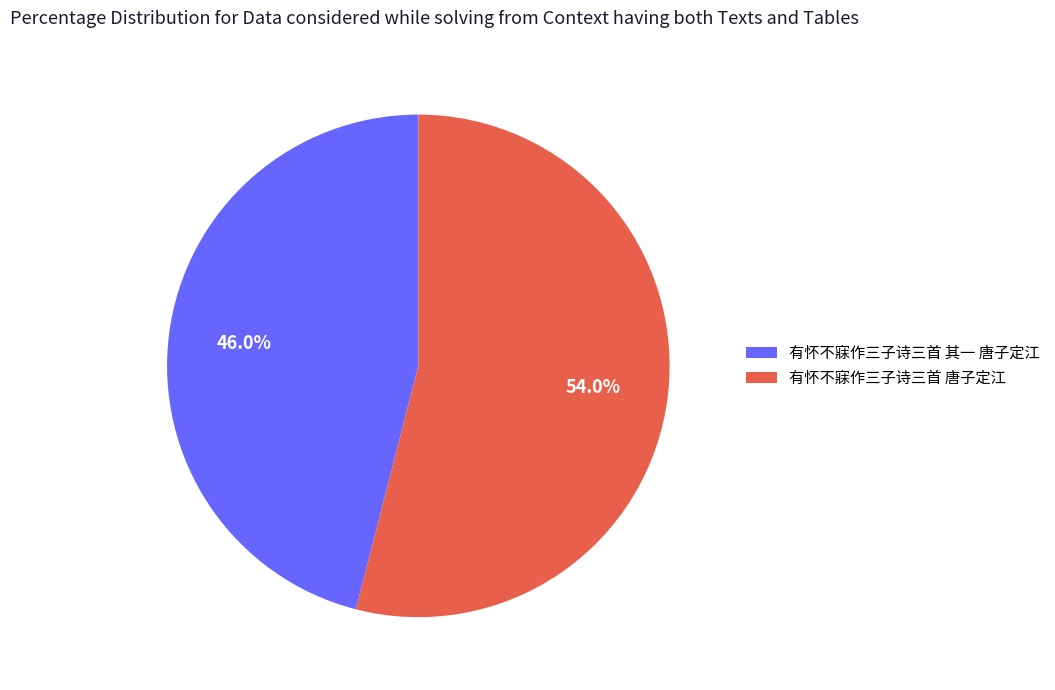

How many segments does this pie chart have?

2